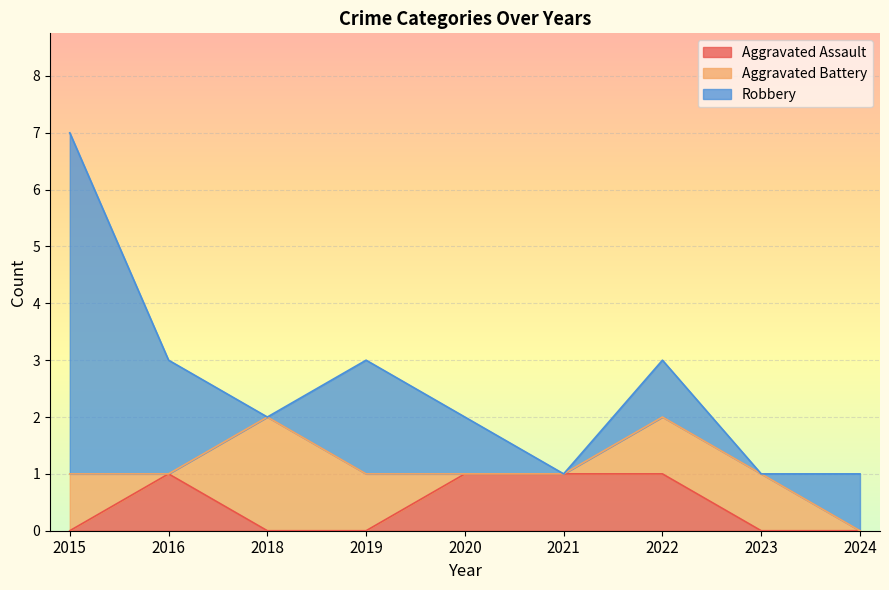

Where does the Robbery series first go above 1?

2015